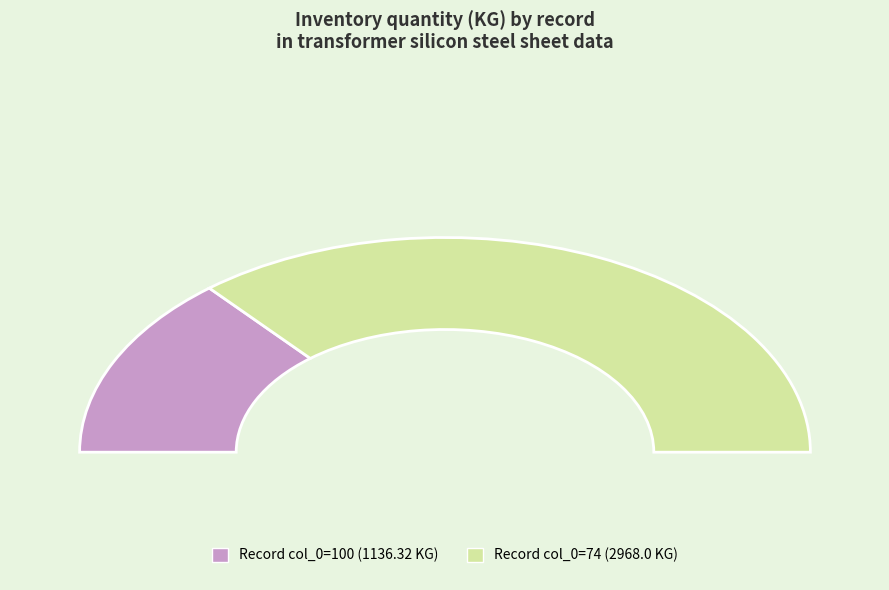

To the nearest percent, what portion does 100 represent?

28%